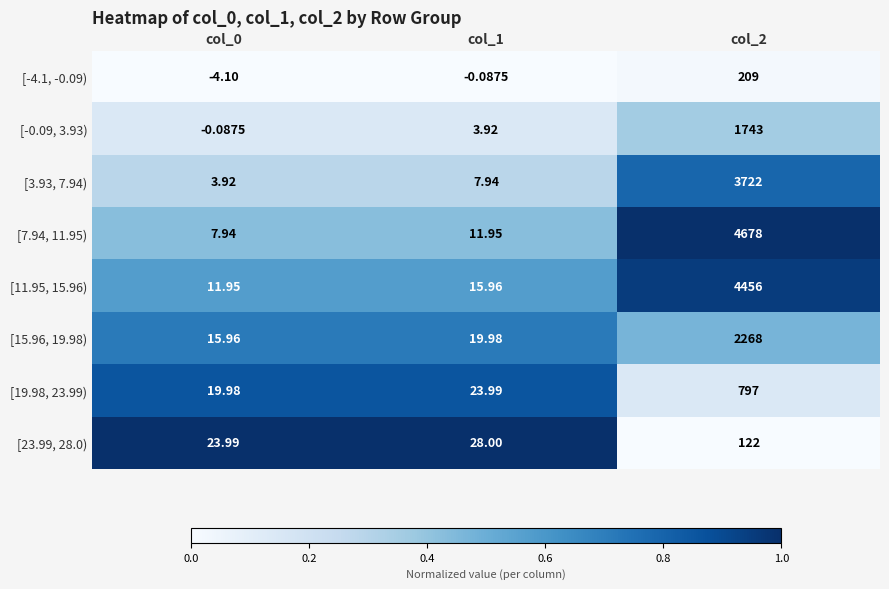

Is the value of [7.94, 11.95) at col_0 greater than the value of [11.95, 15.96) at col_0?

No